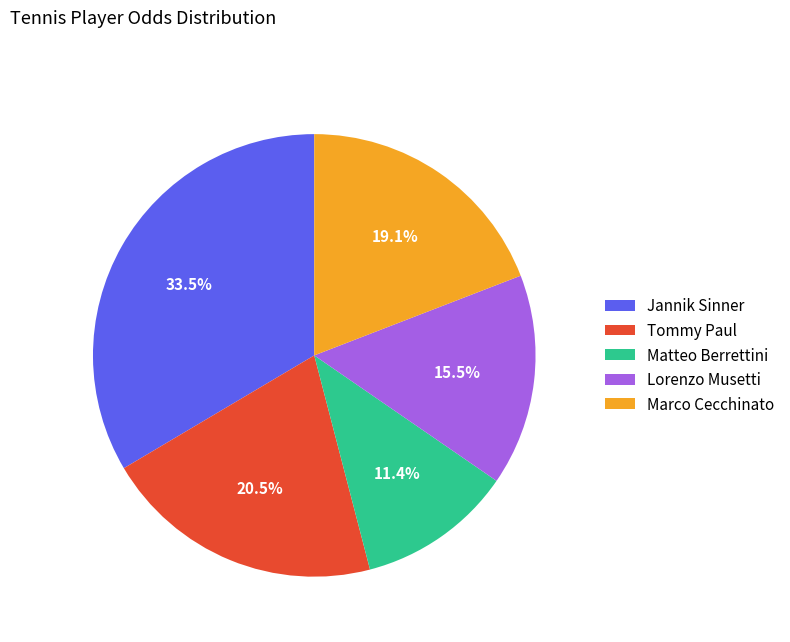

What percentage is NOT represented by Matteo Berrettini?

88.6%